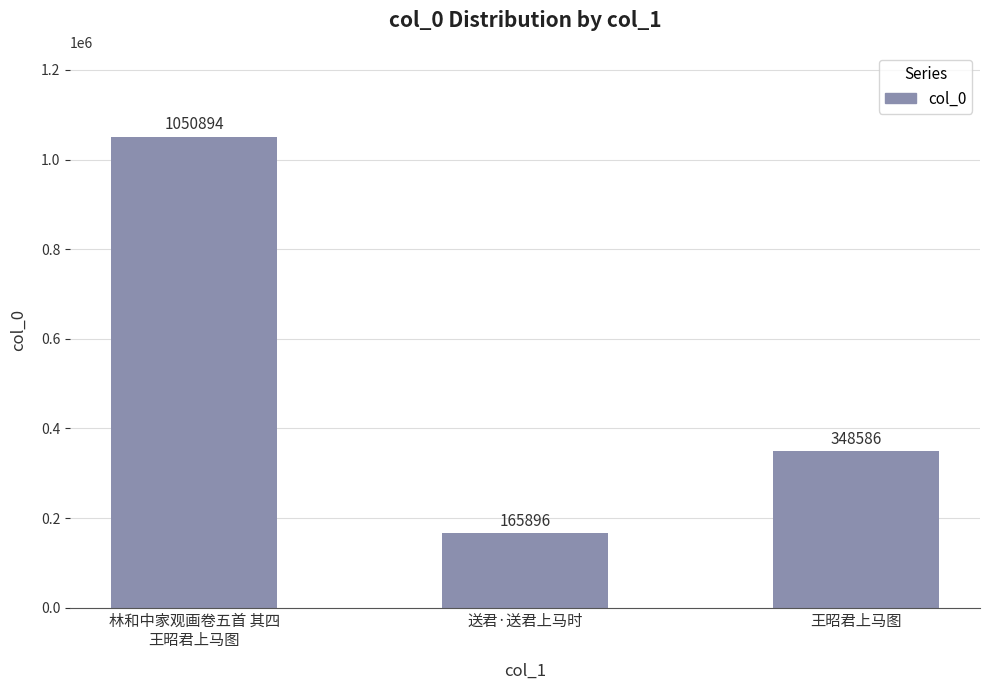

What is the sum of all values?

1565376